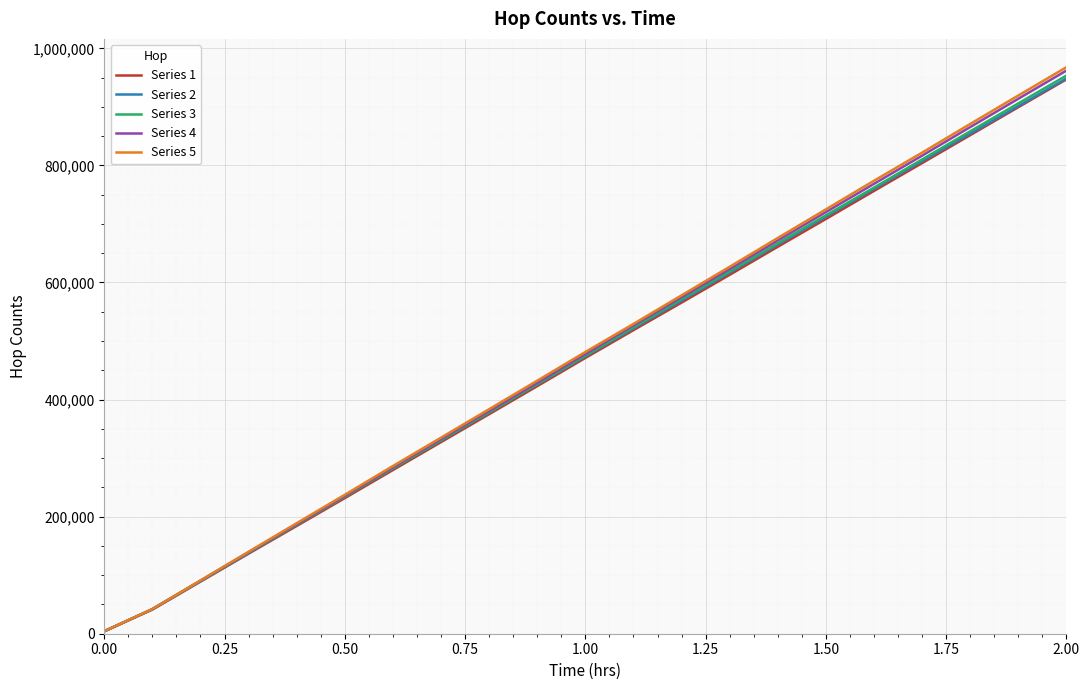

Which series has the largest range (max minus min)?

Series 5